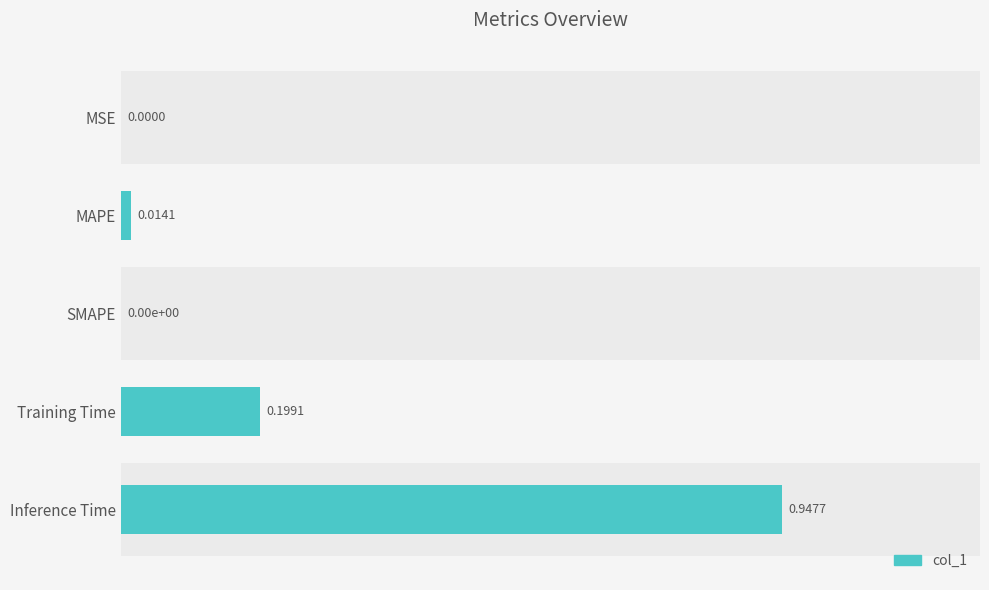

Is it true that the value at MSE is 0.0?

False